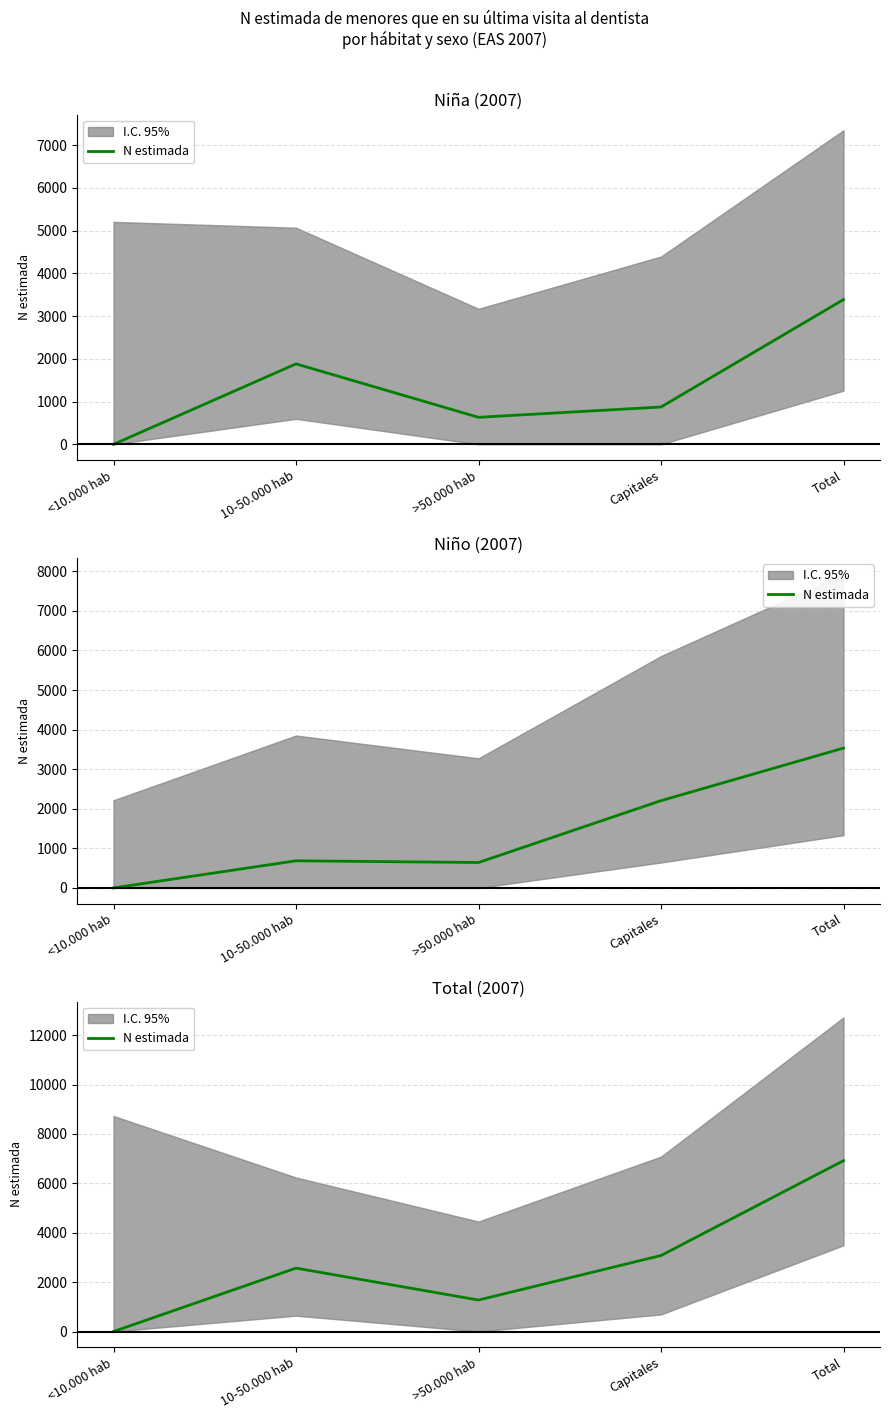

Which label corresponds to the largest value in the chart?

Total